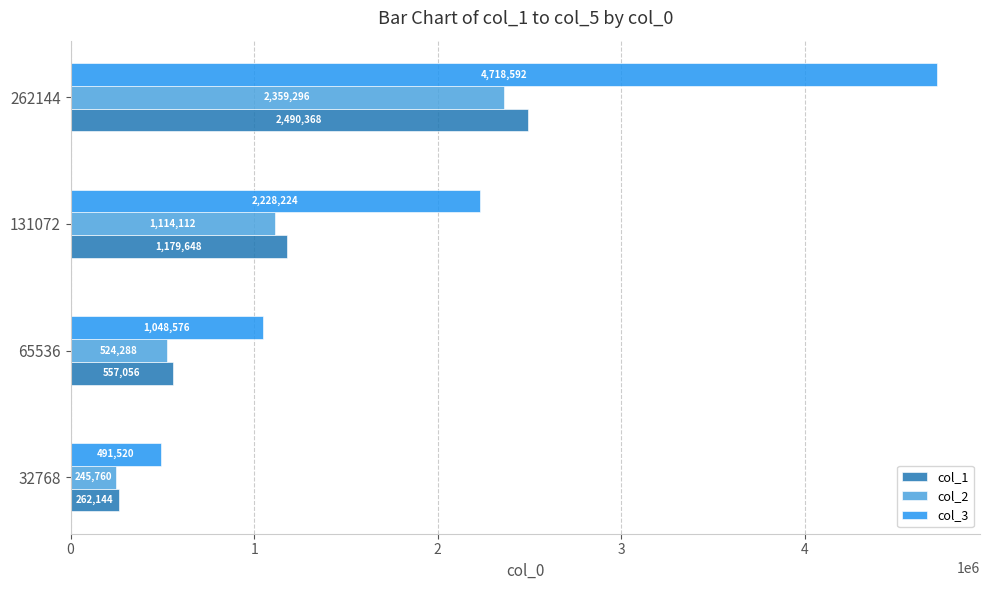

List the series in order of their peak value, lowest first.

col_2, col_1, col_3